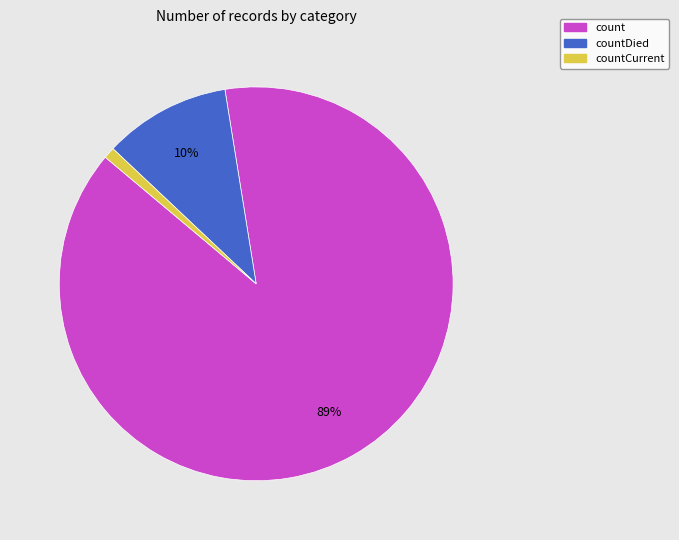

Does any single category account for the majority?

Yes